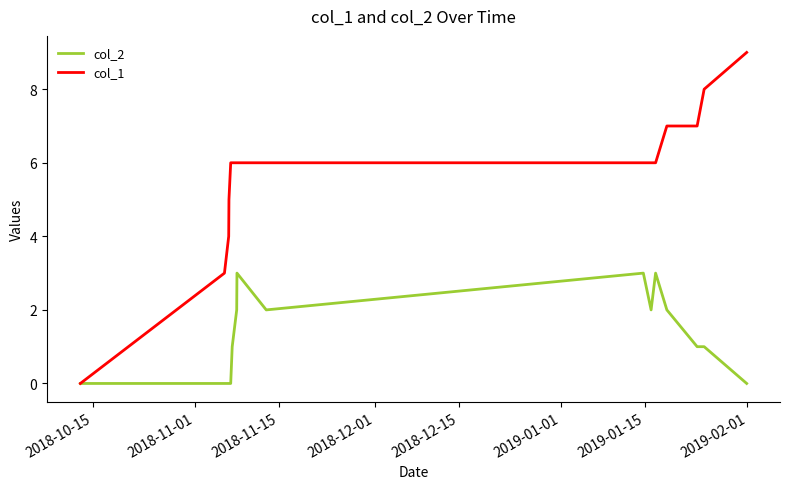

Which series has the largest range (max minus min)?

col_1